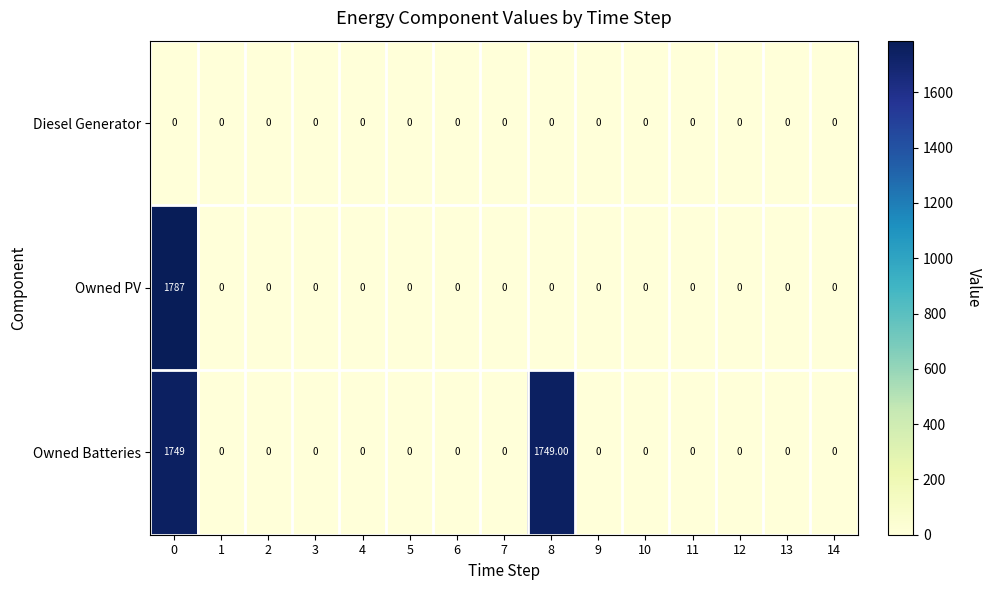

Is the value of Owned Batteries at 10 greater than the value of Owned PV at 0?

No